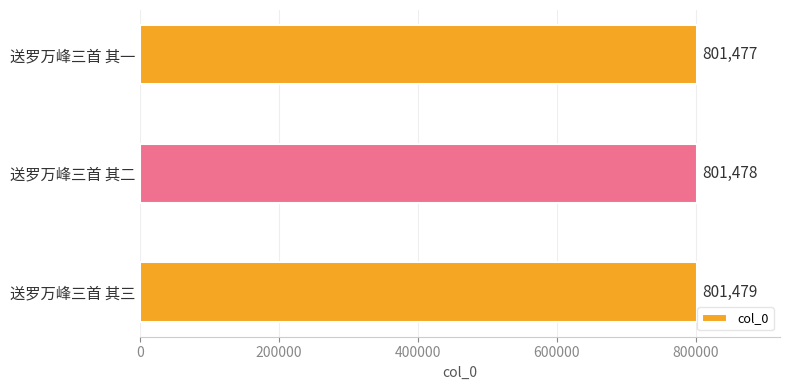

Count the number of categories in the chart.

3